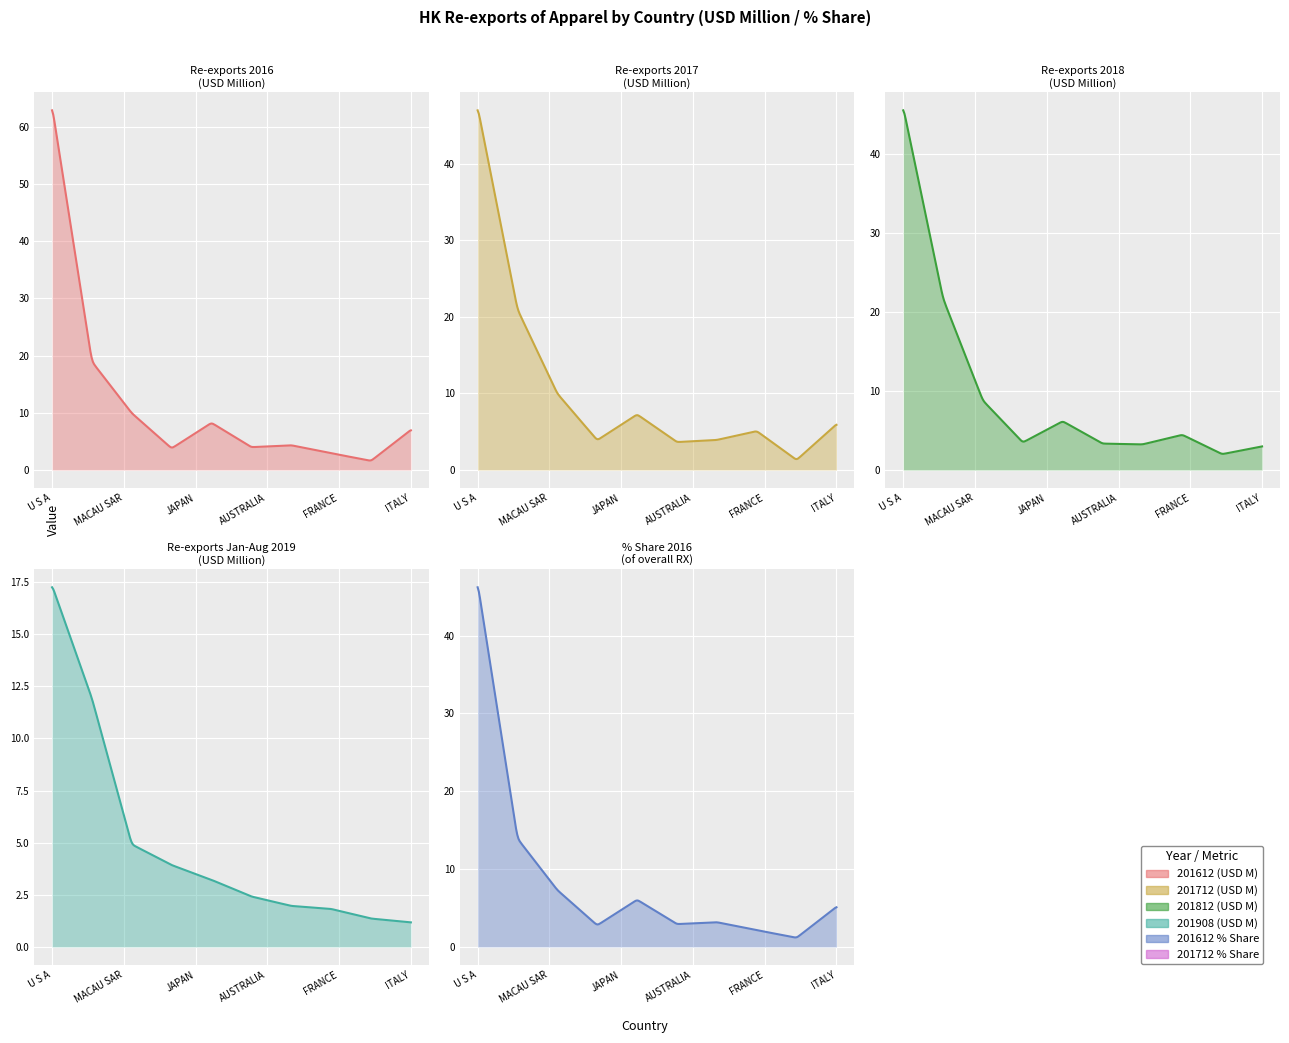

Read the 201712 value at KOREA REP.

3.9